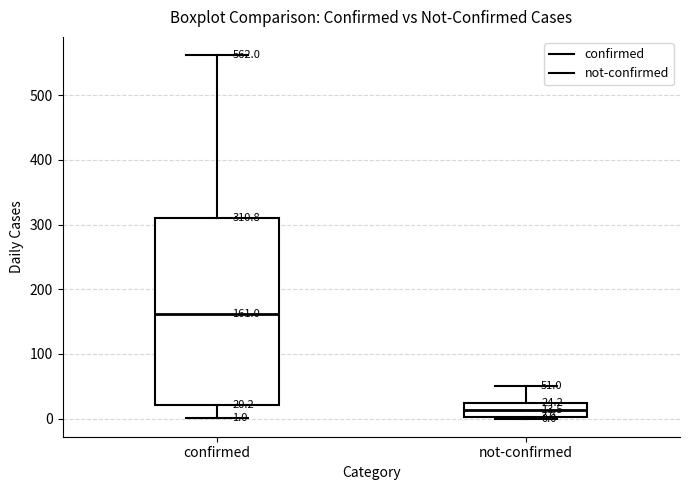

Which box has the highest median line?

confirmed